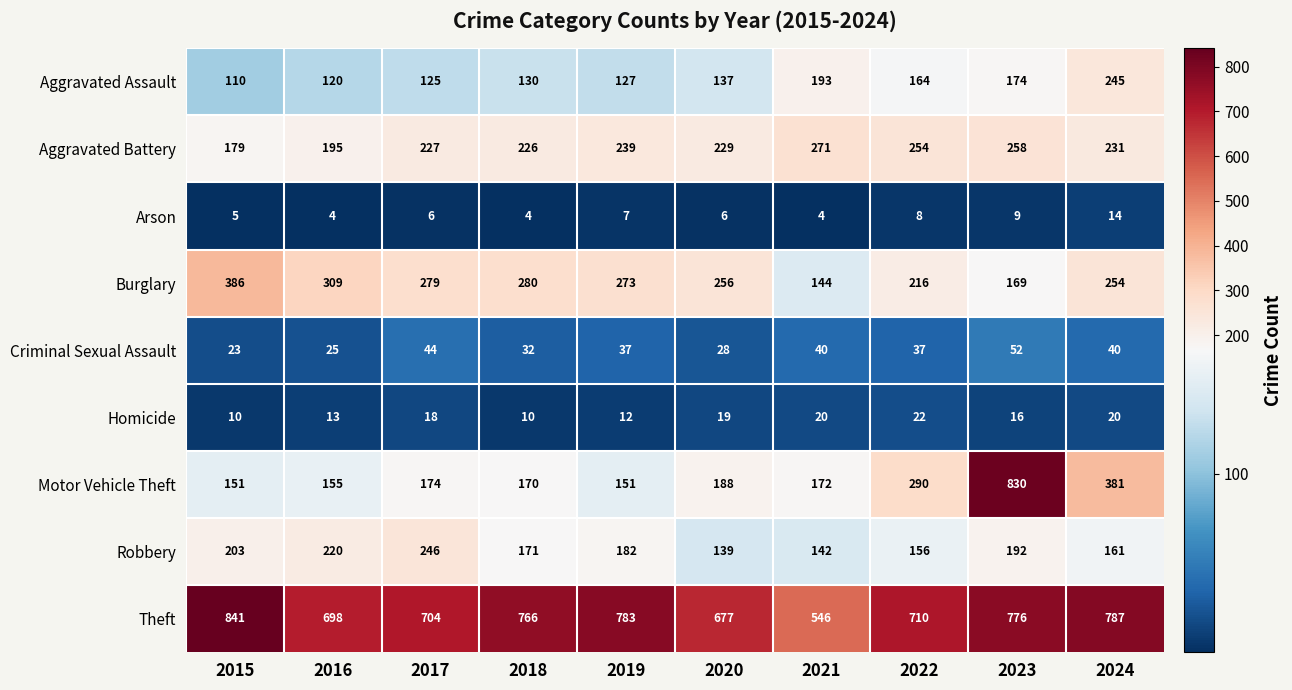

The Burglary series shows 273 at 2019. True or false?

True